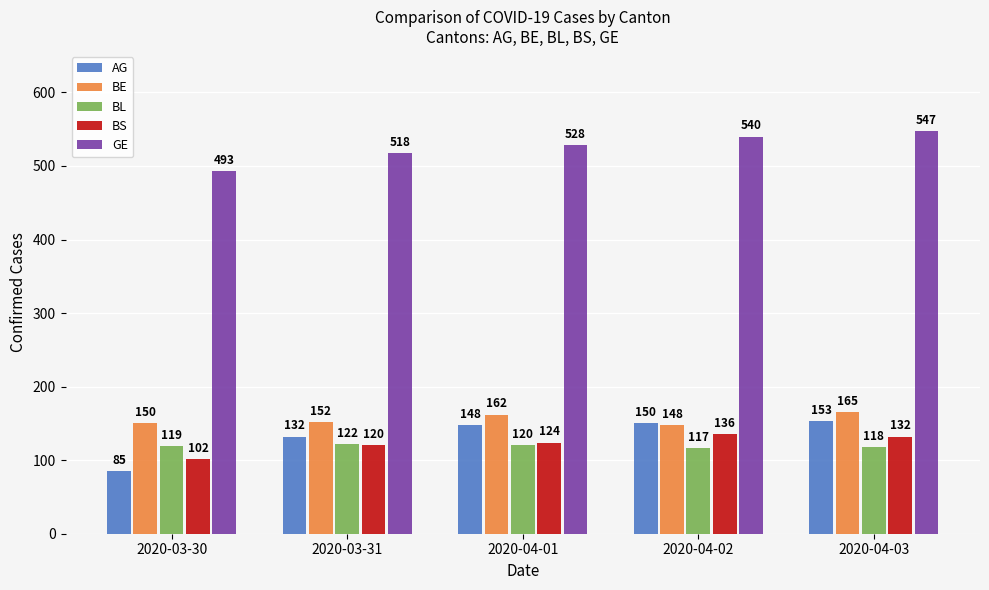

What value does the GE series have at 2020-04-03, to the nearest 5?

545